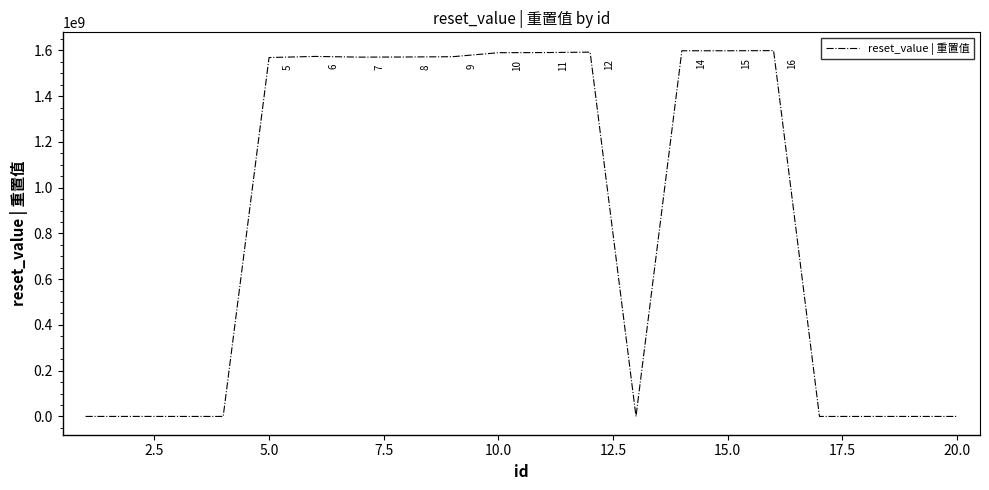

What is the difference between the maximum and minimum values?

1598889598